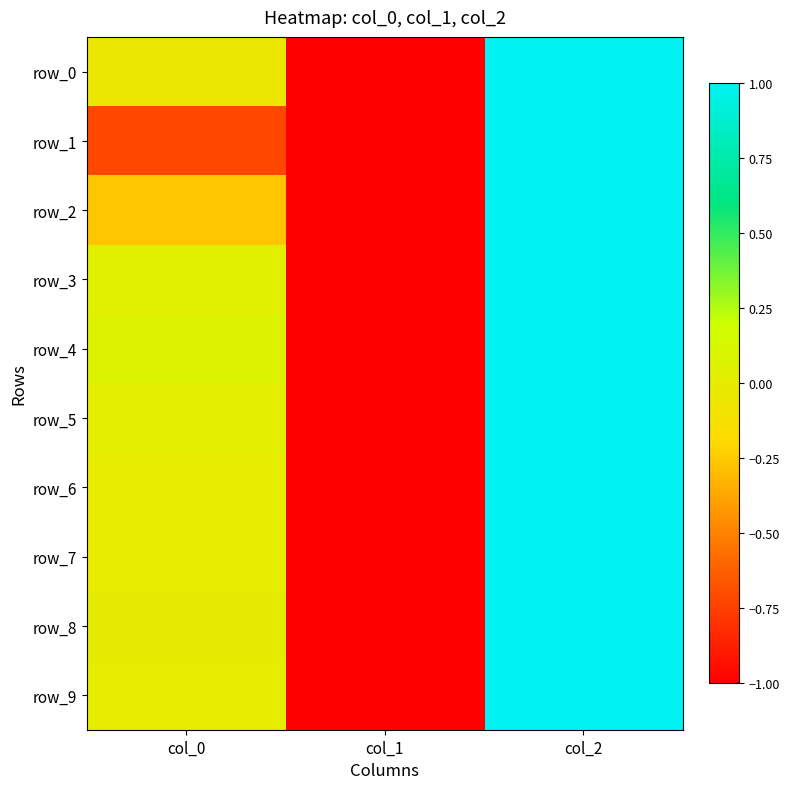

What is the maximum value for row_8?

1.0